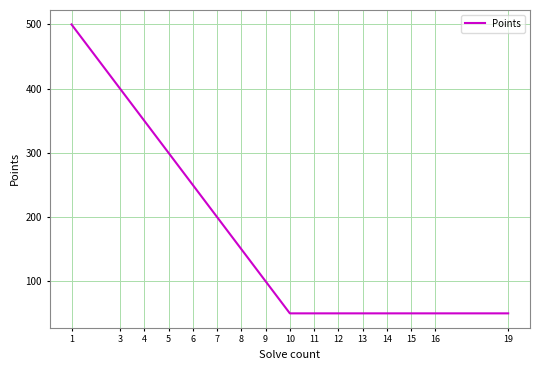

Is it true that the value at 15 is 15?

False